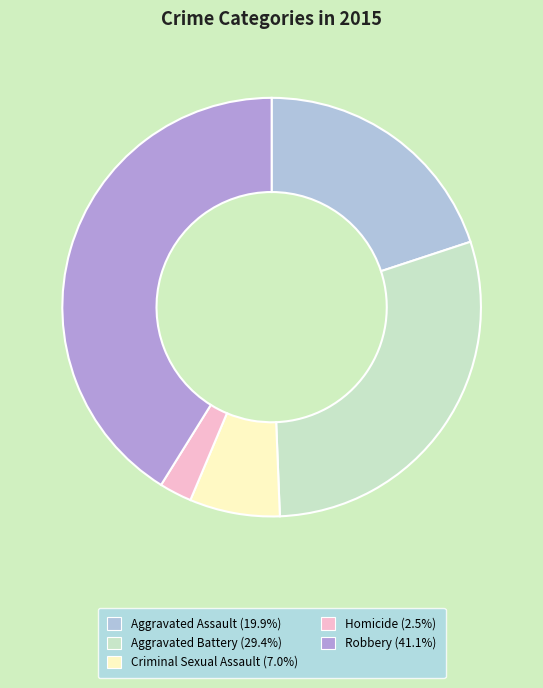

Is there any slice that represents more than half of the pie?

No